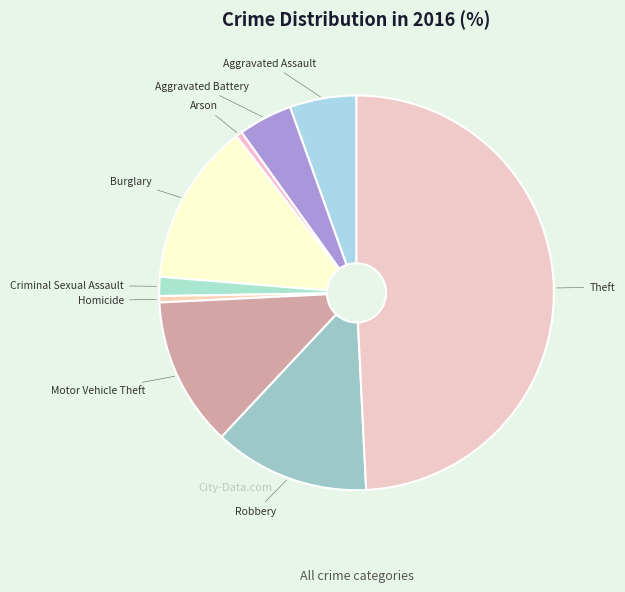

Count the number of slices in the pie.

9